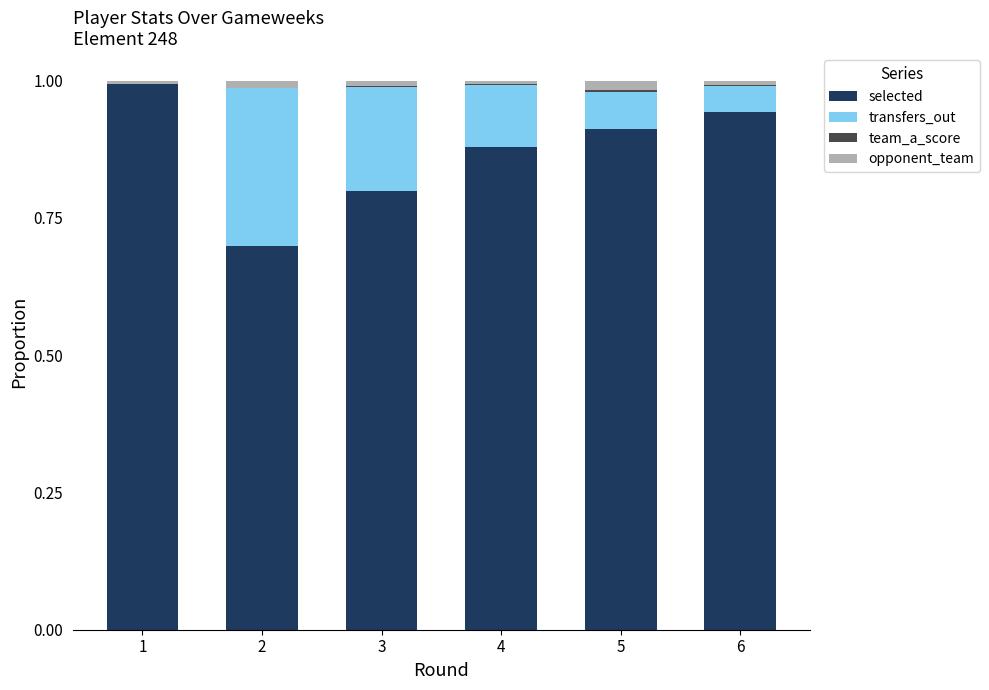

True or false: selected has a value of 1.1 at 3.

False